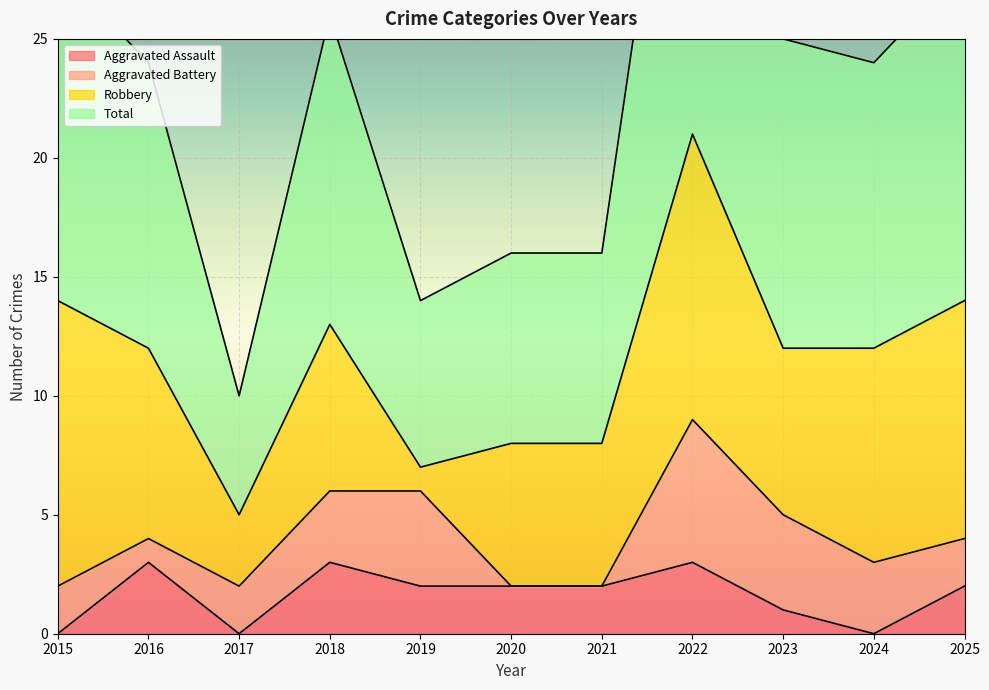

The Aggravated Assault series shows 3 at 2016. True or false?

True